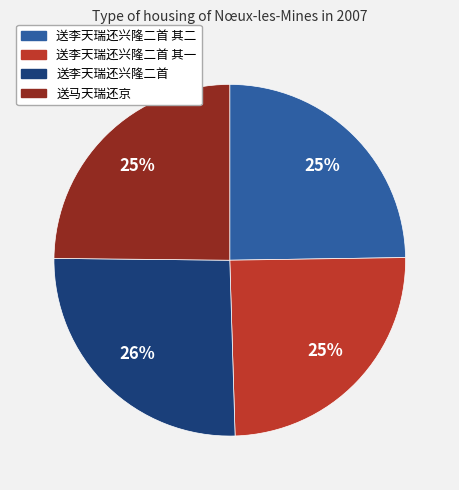

Is there a majority slice in this chart?

No